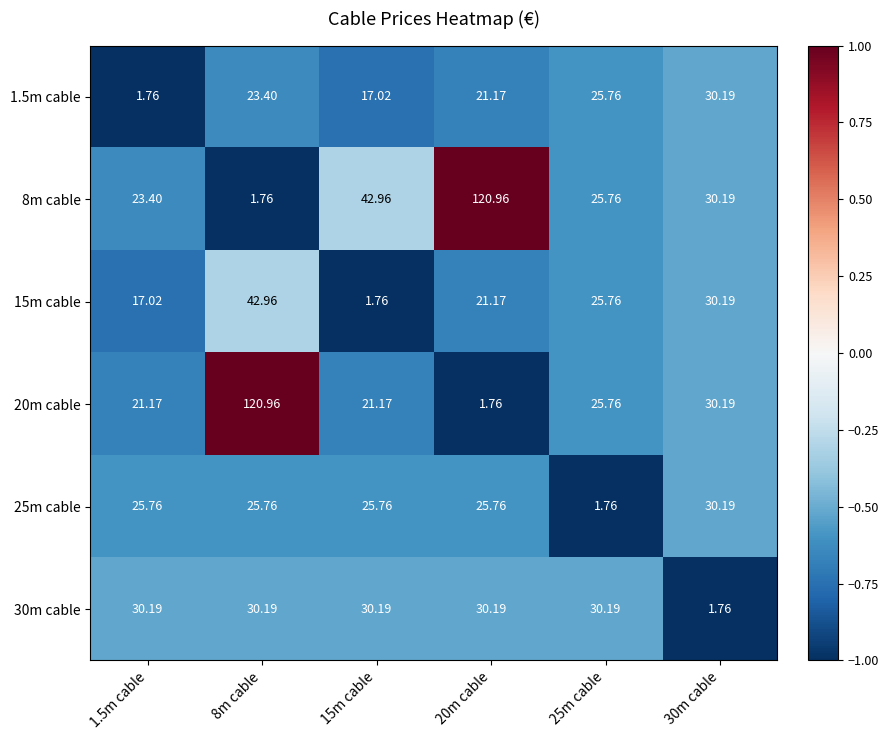

Is the value of 1.5m cable at 8m cable greater than the value of 15m cable at 30m cable?

No